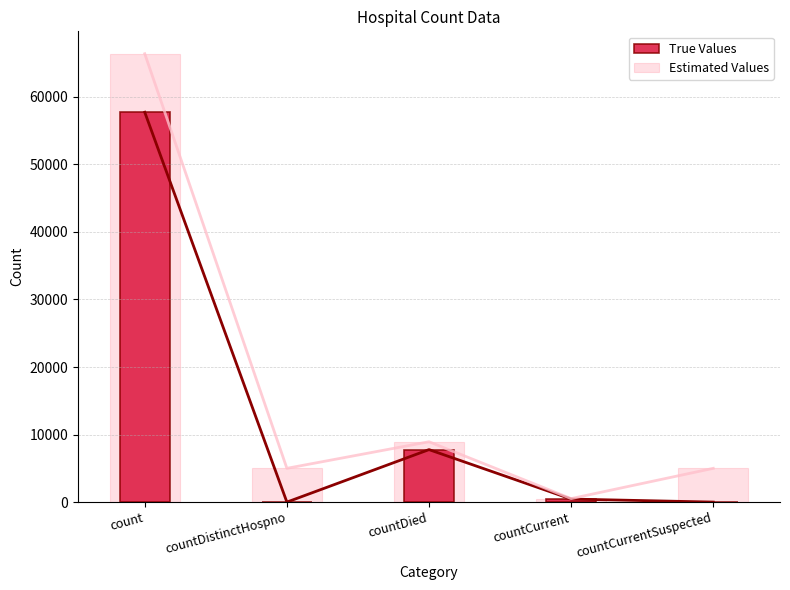

Which series changed the most between countDistinctHospno and countCurrentSuspected?

True Values